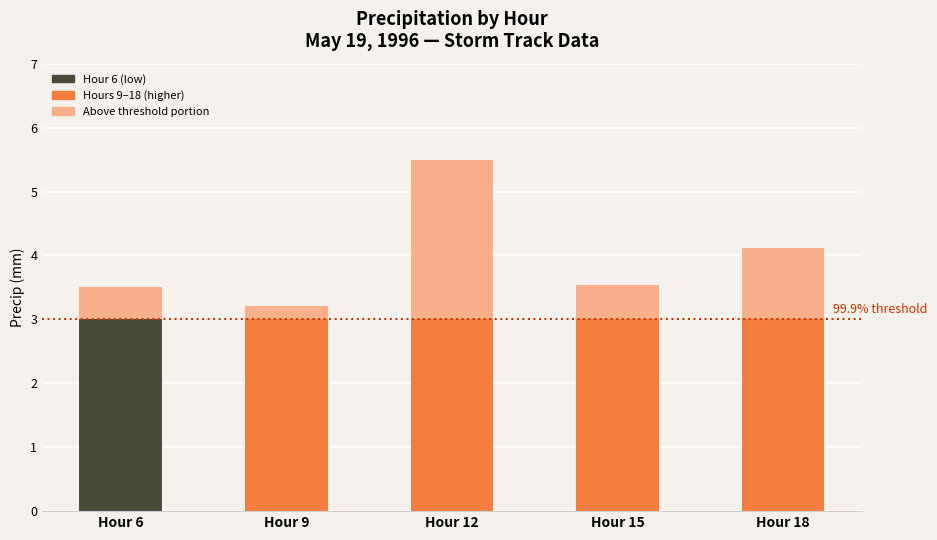

At which category is the sum across all series the highest?

Hour 12